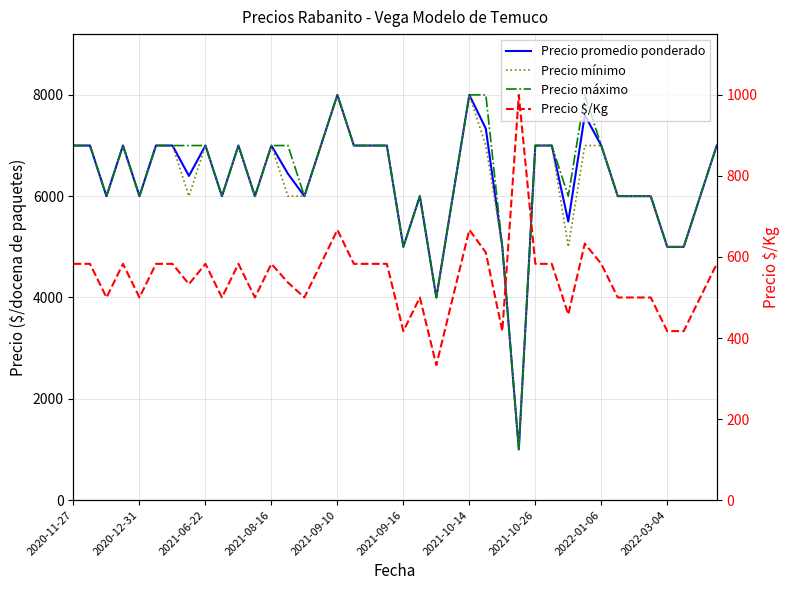

True or false: Precio promedio ponderado and Precio mínimo cross at least once.

False